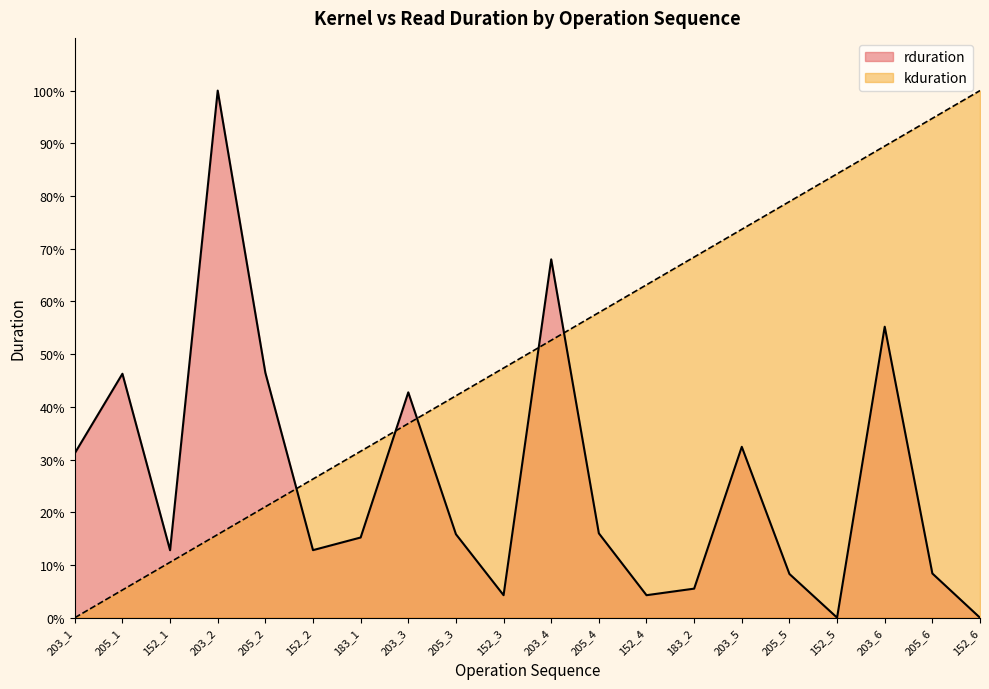

Rank the categories by kduration value from lowest to highest.

203_1, 205_1, 152_1, 203_2, 205_2, 152_2, 183_1, 203_3, 205_3, 152_3, 203_4, 205_4, 152_4, 183_2, 203_5, 205_5, 152_5, 203_6, 205_6, 152_6